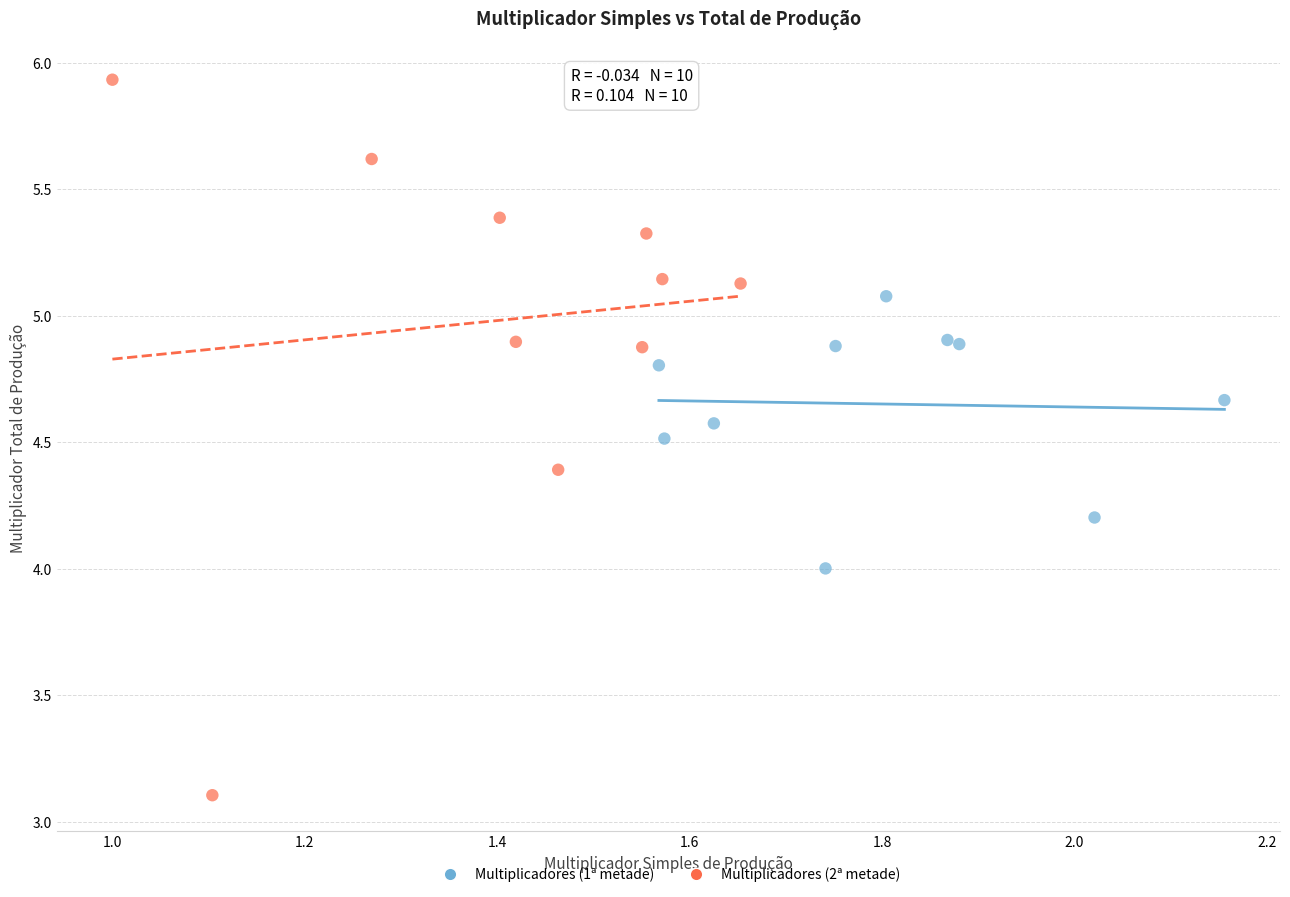

Which series contains the lowest Y value?

Multiplicadores (2ª metade)